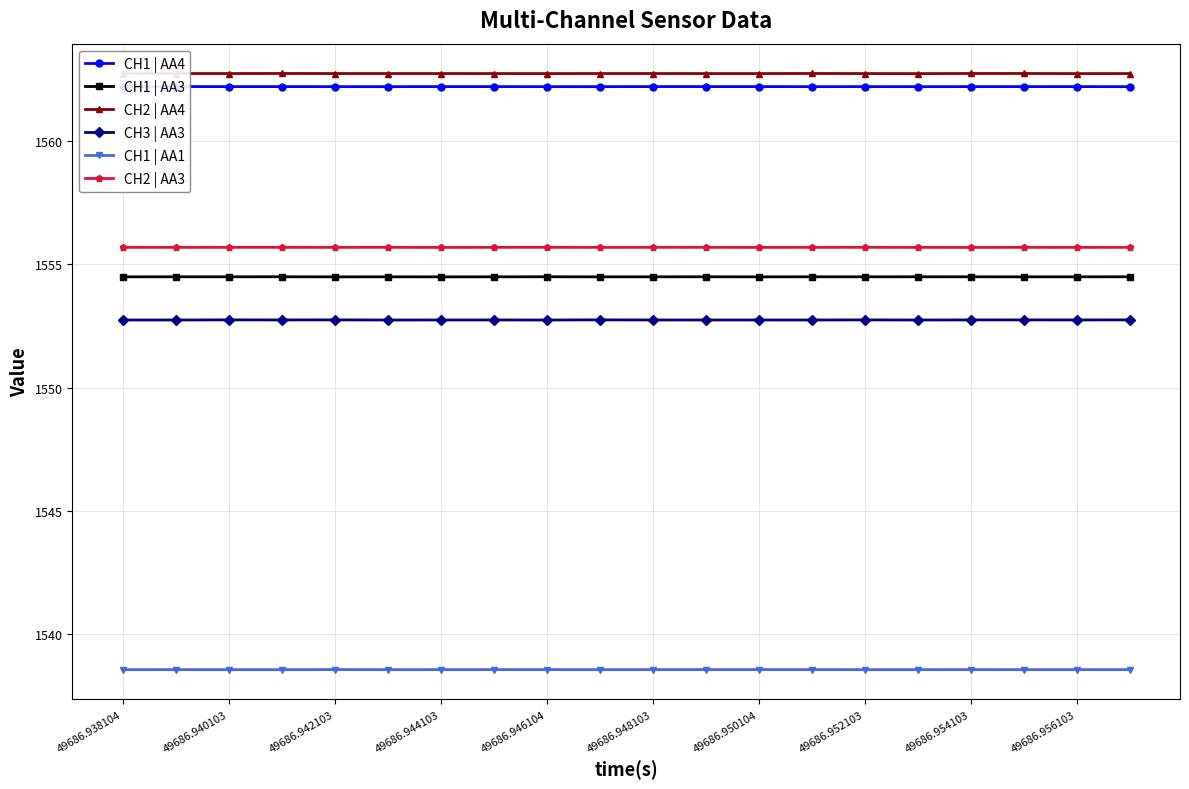

True or false: CH2 | AA4 and CH3 | AA3 cross at least once.

False